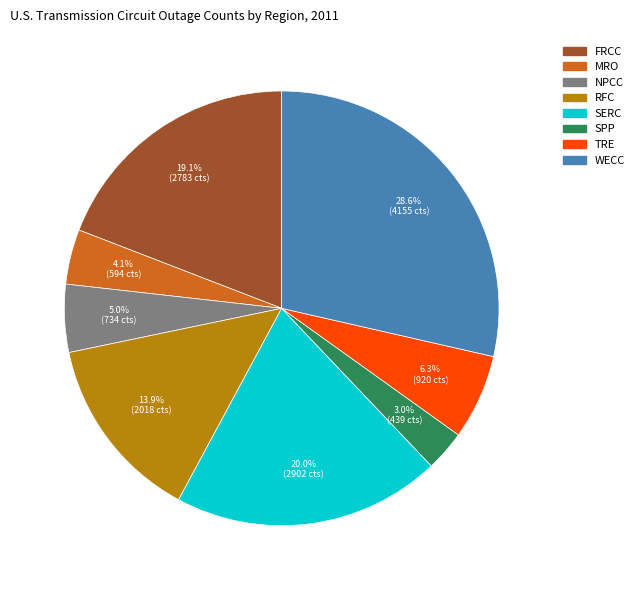

To the nearest percent, what is the combined percentage of MRO and SPP?

7%